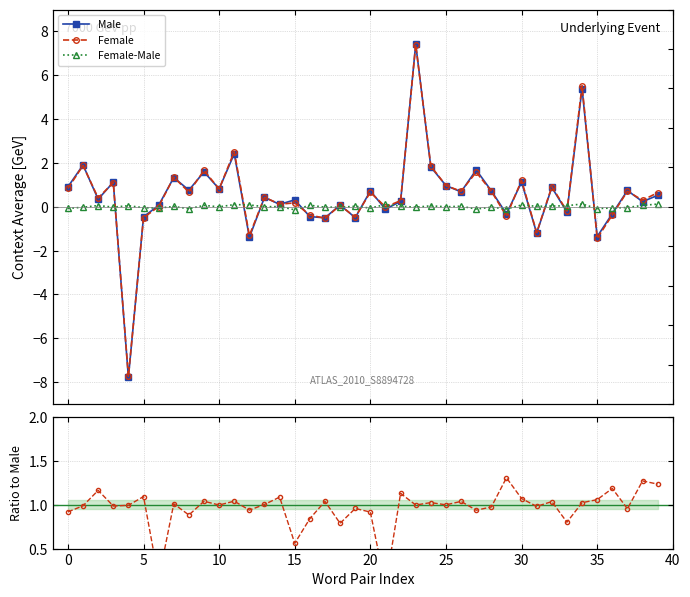

Which series ends up on top after the final intersection of Female/Male and Male?

Female/Male